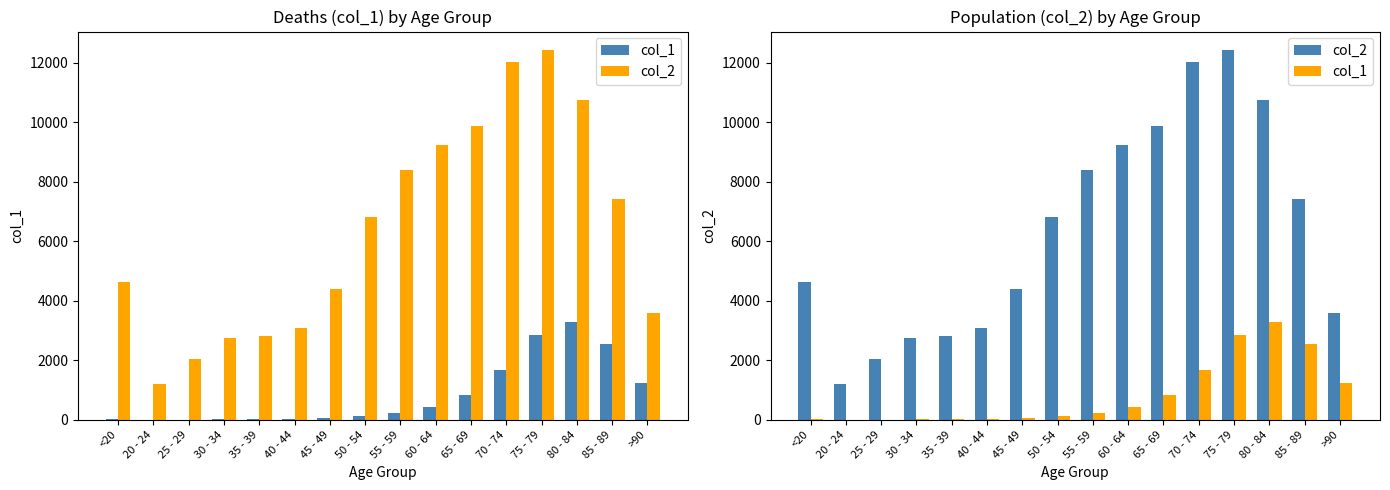

Which label corresponds to the largest value in the chart?

75 - 79